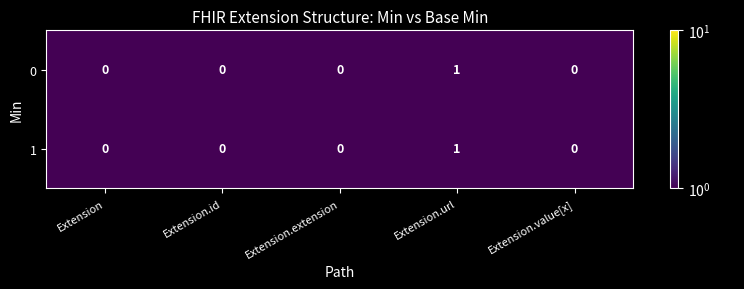

At which category is the sum across all series the highest?

Extension.url